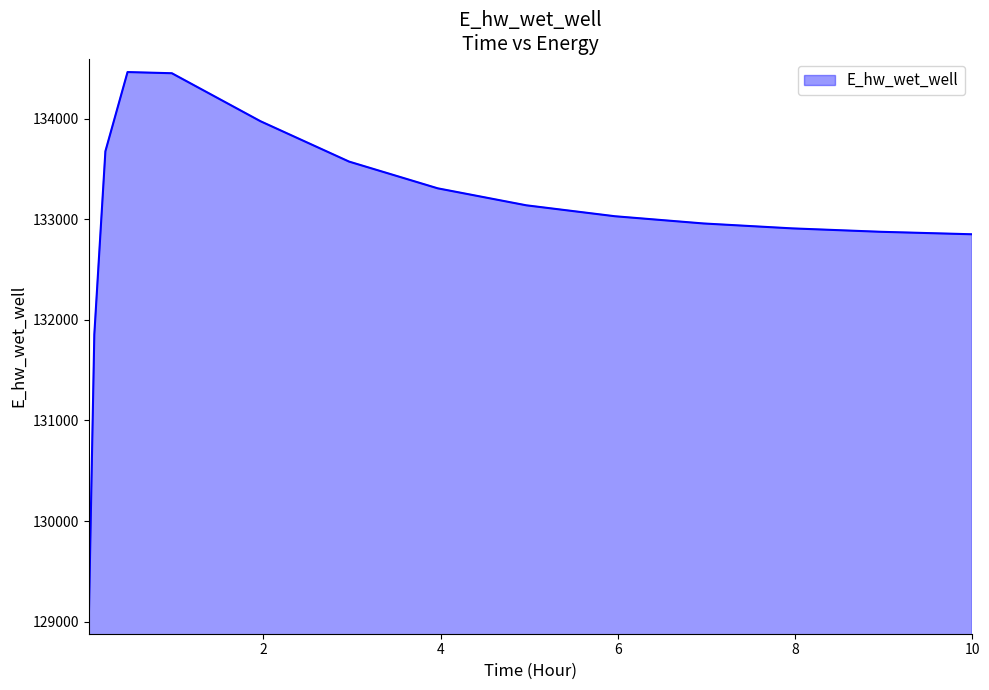

Count the number of categories in the chart.

15